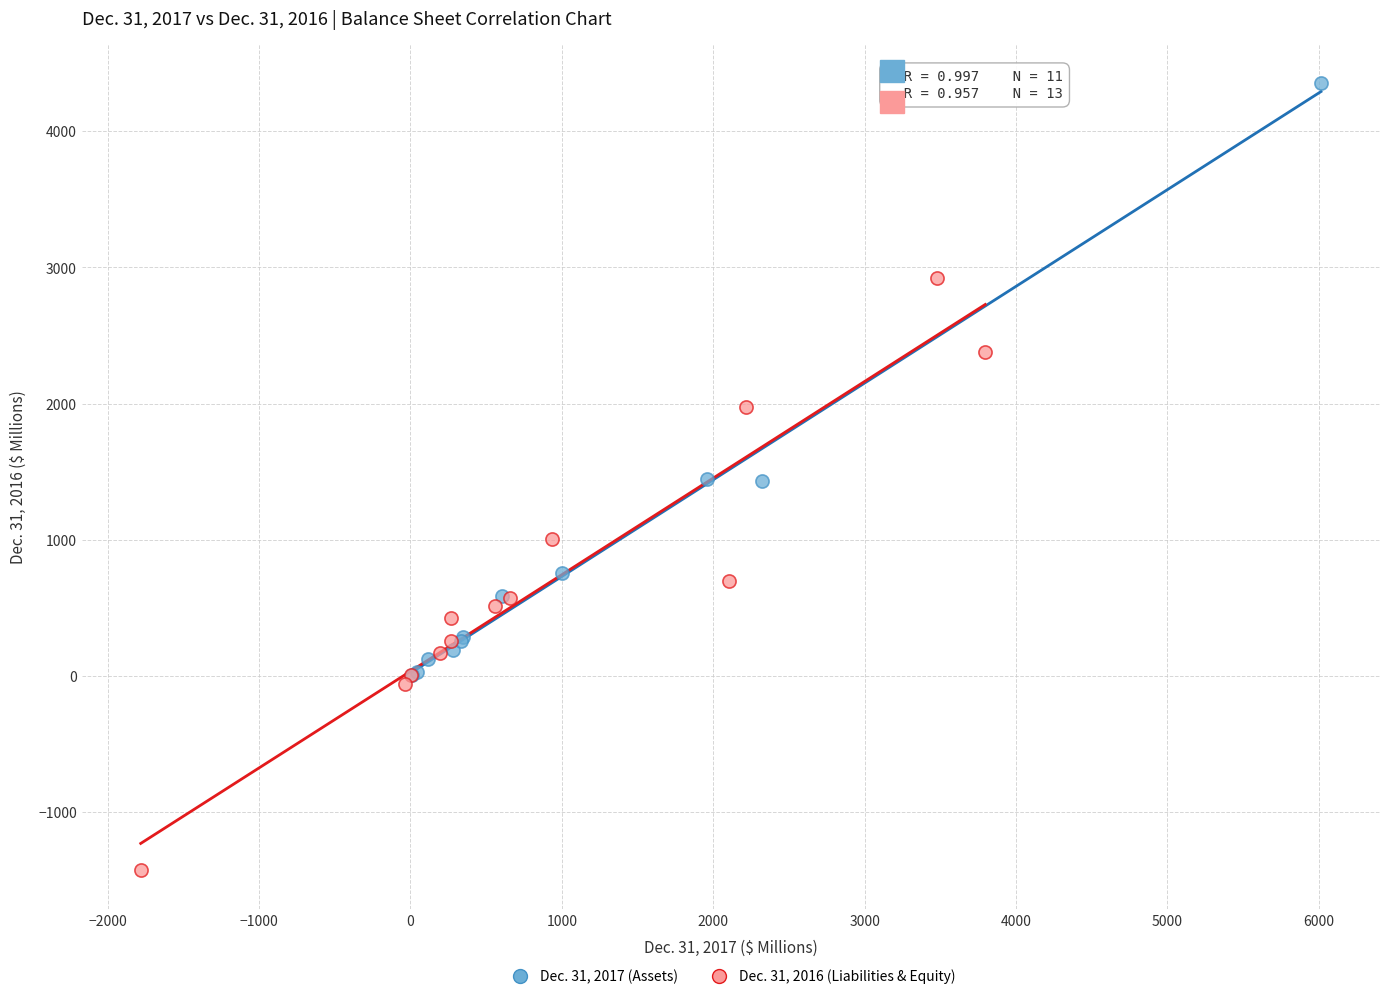

Which series reaches the maximum Y coordinate?

Dec. 31, 2017 (Assets)